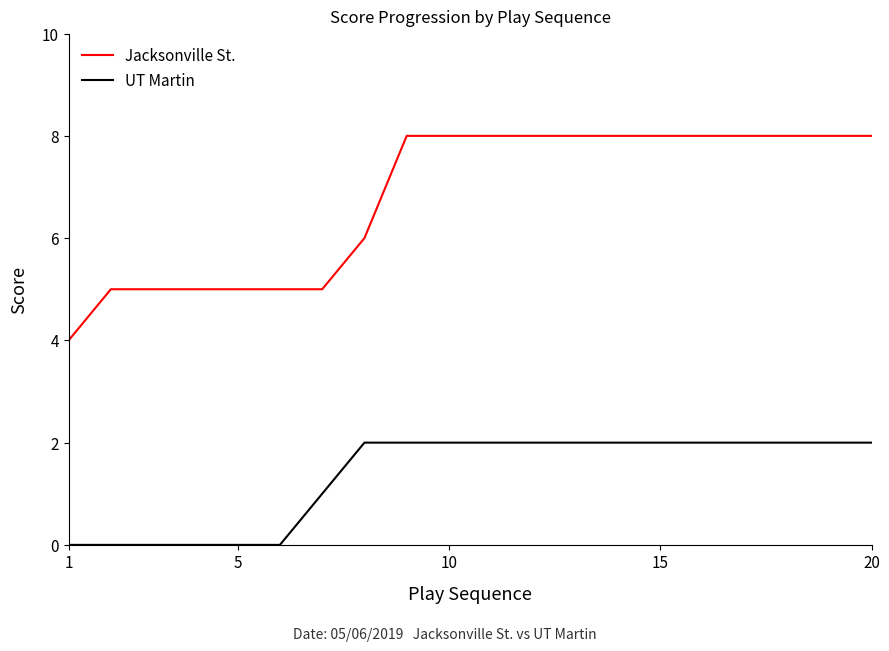

True or false: Jacksonville St. and UT Martin cross at least once.

False